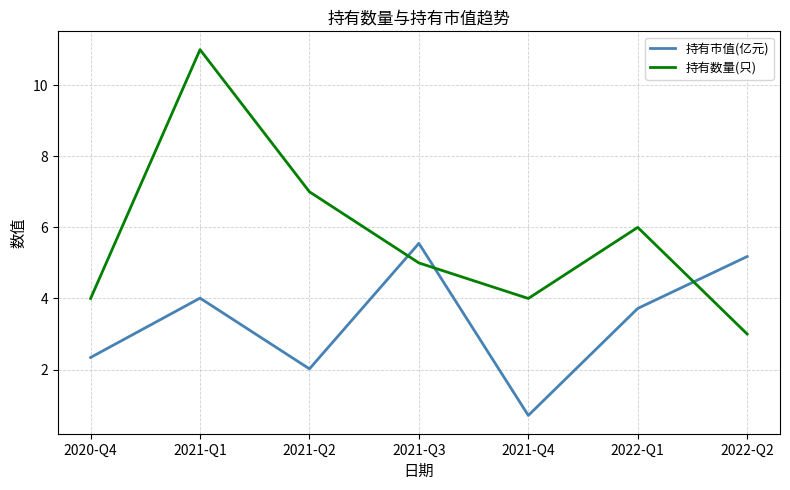

What is the difference between the maximum and minimum values in the 持有数量(只) series?

8.0